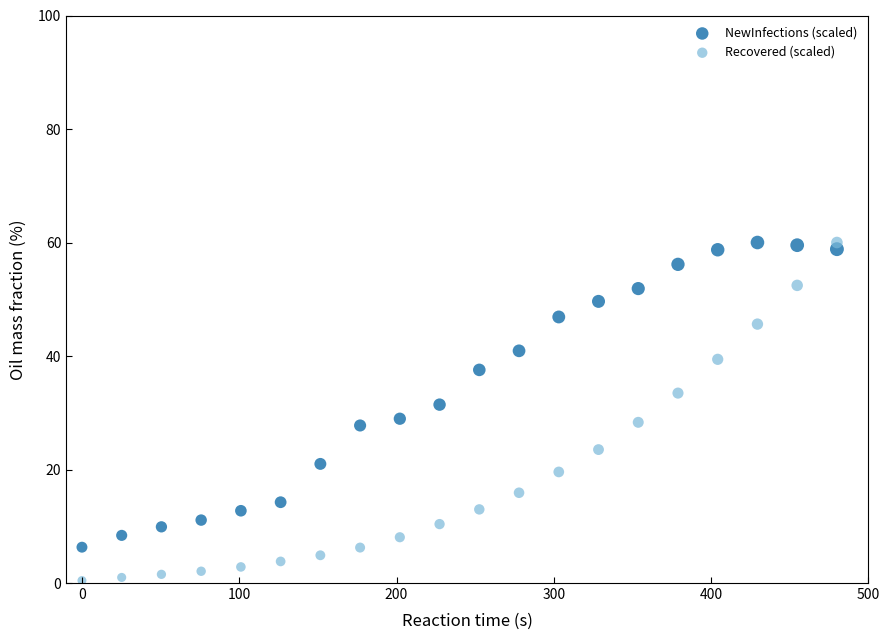

Across all data points, what is the range of X values (max minus min)?

480.0